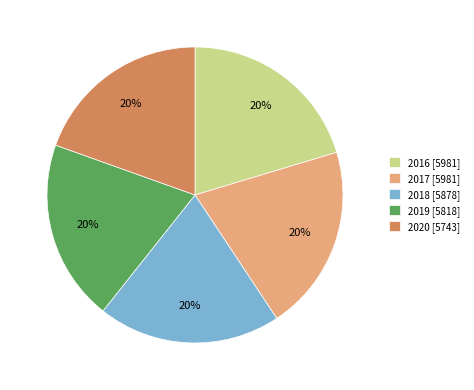

Is it true that 2017 is 6% of the pie?

False